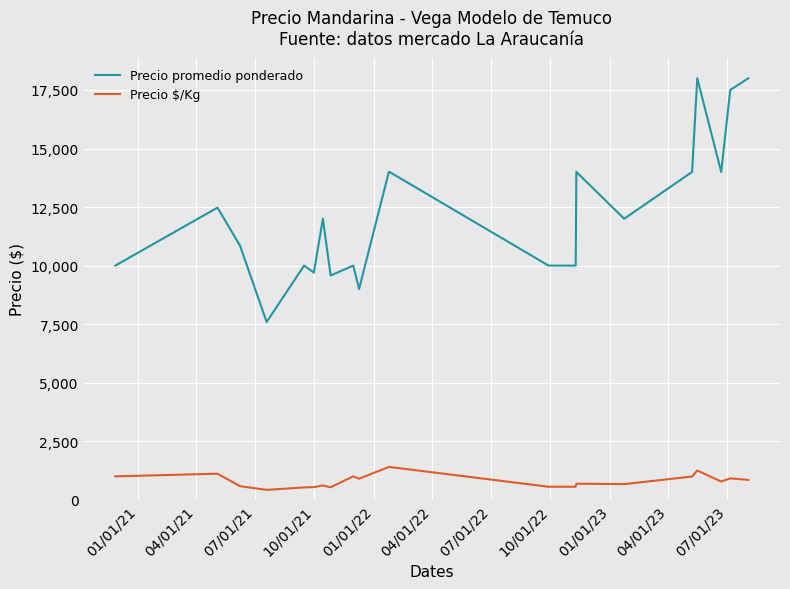

Rank the series by their maximum value, from highest to lowest.

Precio promedio ponderado, Precio $/Kg